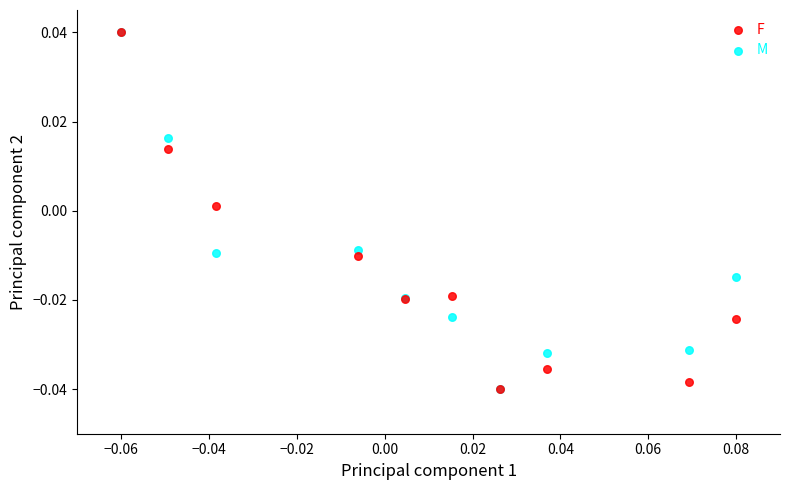

What are all the series names shown in the legend?

F, M